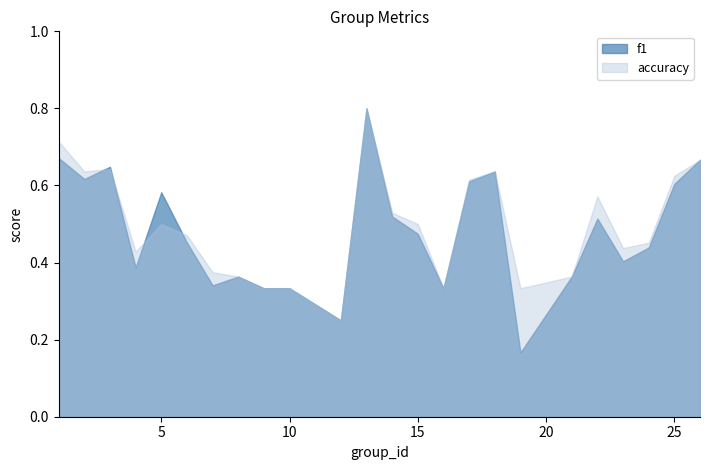

Does the chart display data point markers on the line(s)?

No